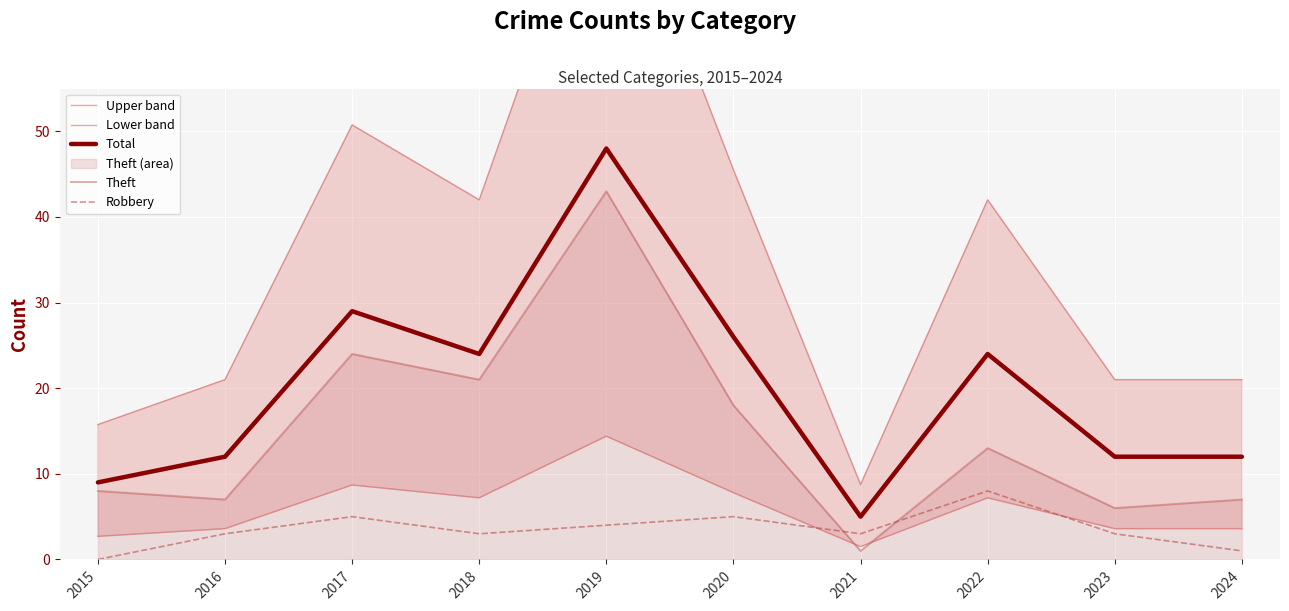

Which category has the lowest value in the Robbery series?

2015